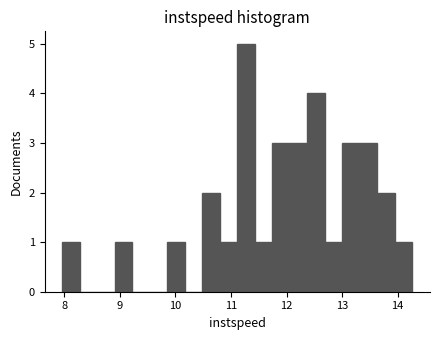

Around what value on the x-axis is the tallest bar? Give the approximate position of its centre, as read against the axis.

11.3